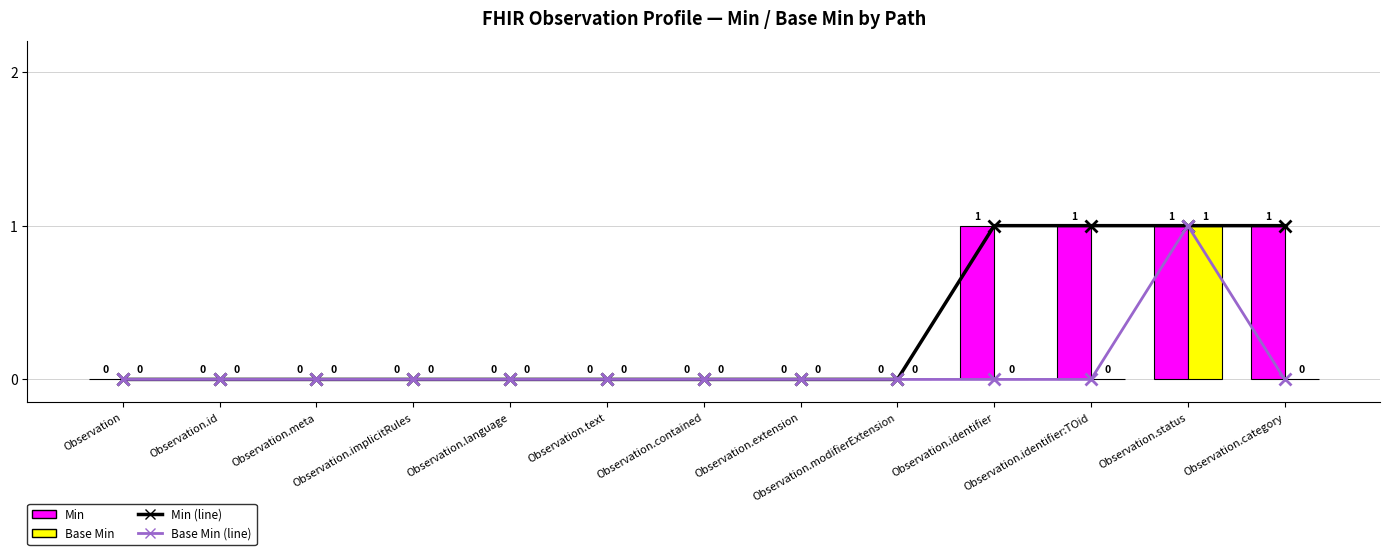

Reading left to right, extract all data points from this chart.

Min (line): Observation=0	Observation.id=0	Observation.meta=0	Observation.implicitRules=0	Observation.language=0	Observation.text=0	Observation.contained=0	Observation.extension=0	Observation.modifierExtension=0	Observation.identifier=1	Observation.identifier:TOid=1	Observation.status=1	Observation.category=1
Base Min (line): Observation=0	Observation.id=0	Observation.meta=0	Observation.implicitRules=0	Observation.language=0	Observation.text=0	Observation.contained=0	Observation.extension=0	Observation.modifierExtension=0	Observation.identifier=0	Observation.identifier:TOid=0	Observation.status=1	Observation.category=0
Min: Observation=0	Observation.id=0	Observation.meta=0	Observation.implicitRules=0	Observation.language=0	Observation.text=0	Observation.contained=0	Observation.extension=0	Observation.modifierExtension=0	Observation.identifier=1	Observation.identifier:TOid=1	Observation.status=1	Observation.category=1
Base Min: Observation=0	Observation.id=0	Observation.meta=0	Observation.implicitRules=0	Observation.language=0	Observation.text=0	Observation.contained=0	Observation.extension=0	Observation.modifierExtension=0	Observation.identifier=0	Observation.identifier:TOid=0	Observation.status=1	Observation.category=0